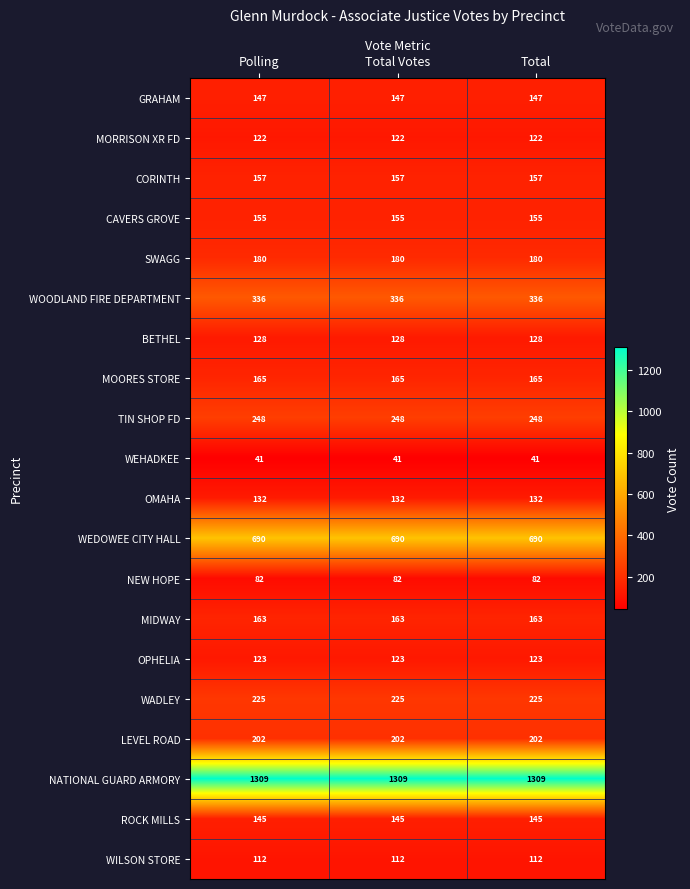

What is the difference between the highest and lowest values at Total Votes?

1268